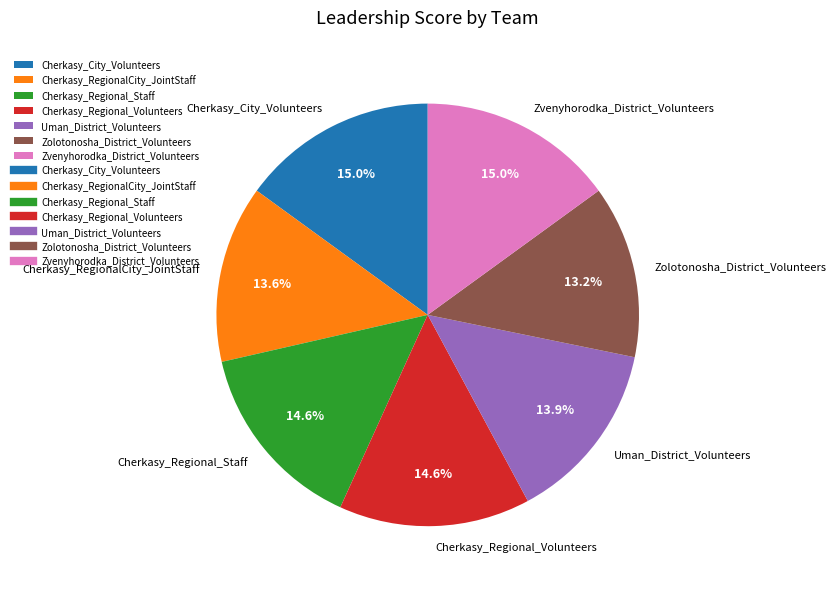

Is there any slice that represents more than half of the pie?

No